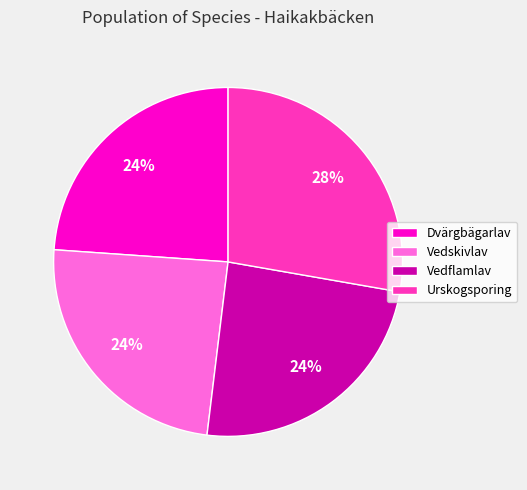

Between Vedflamlav and Urskogsporing, which is larger?

Urskogsporing